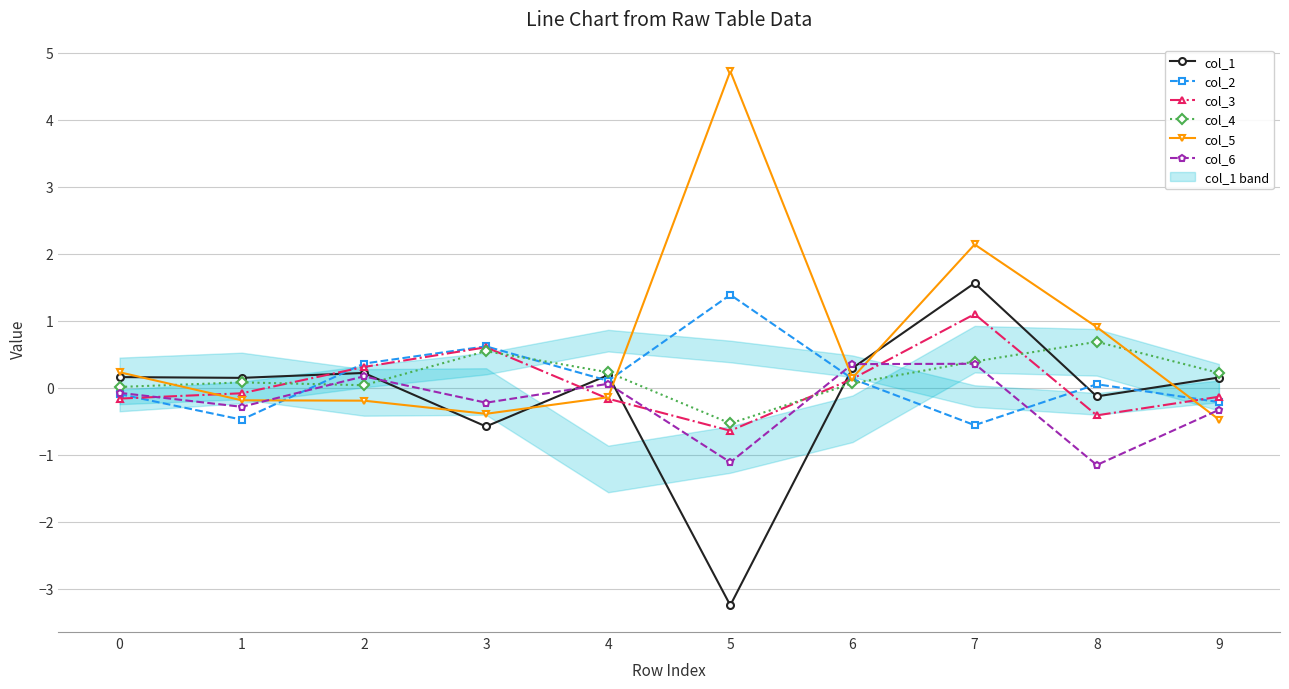

Between 2 and 6, which is larger?

6